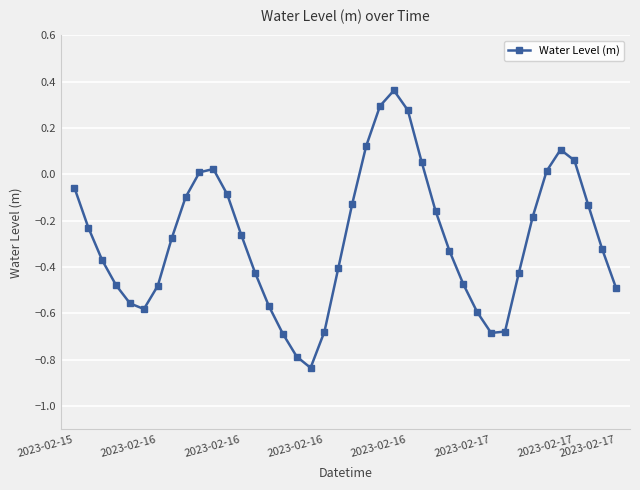

True or false: the data has more than 0 interior local peaks.

True